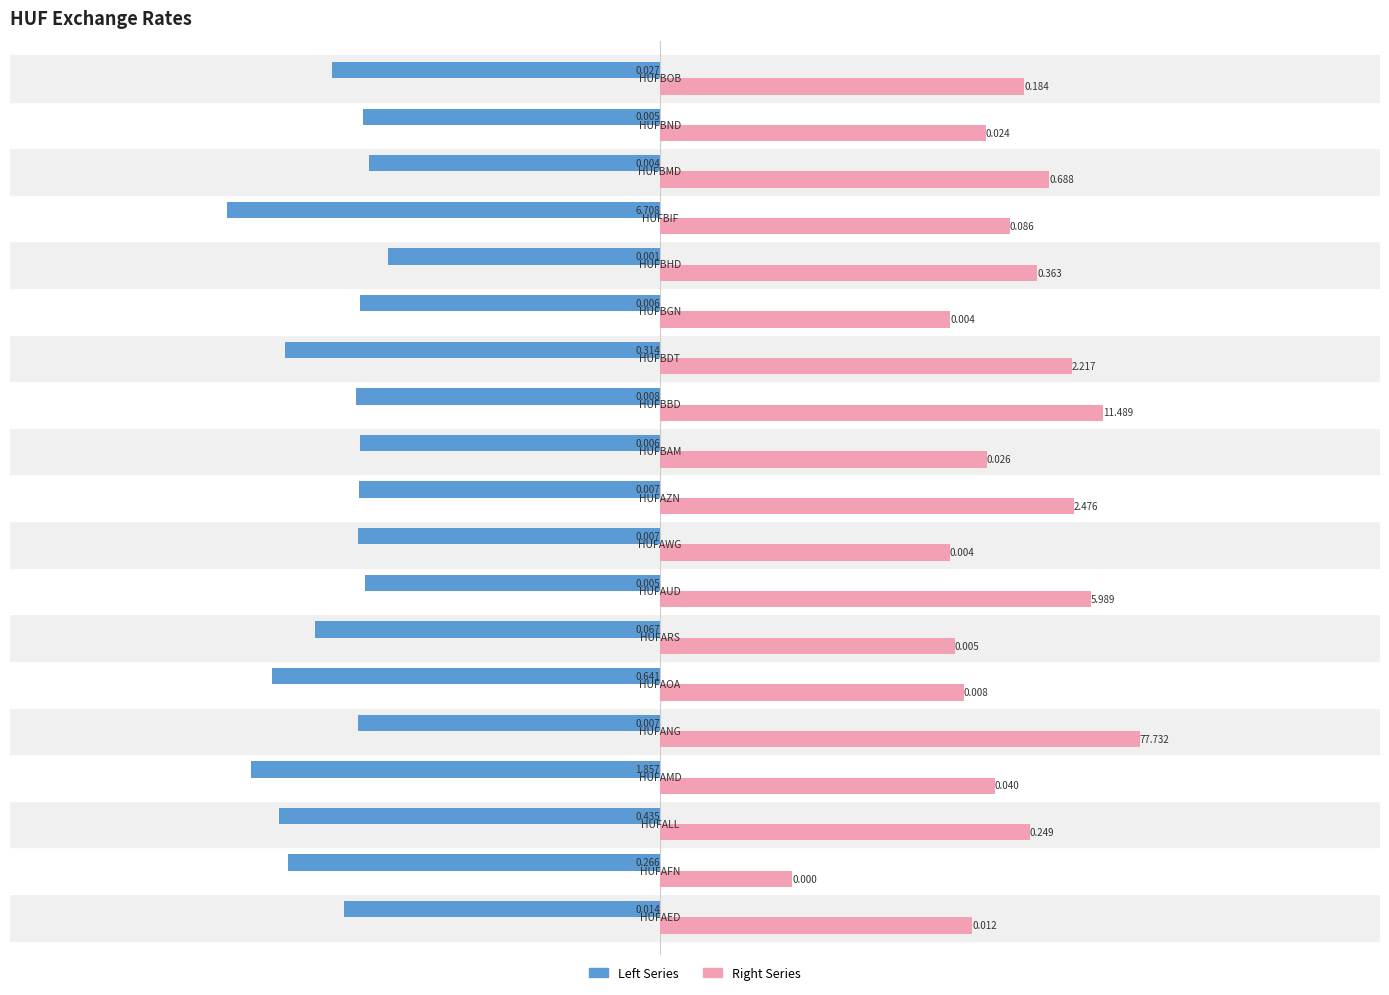

What are all the series names shown in the legend?

Left Series, Right Series